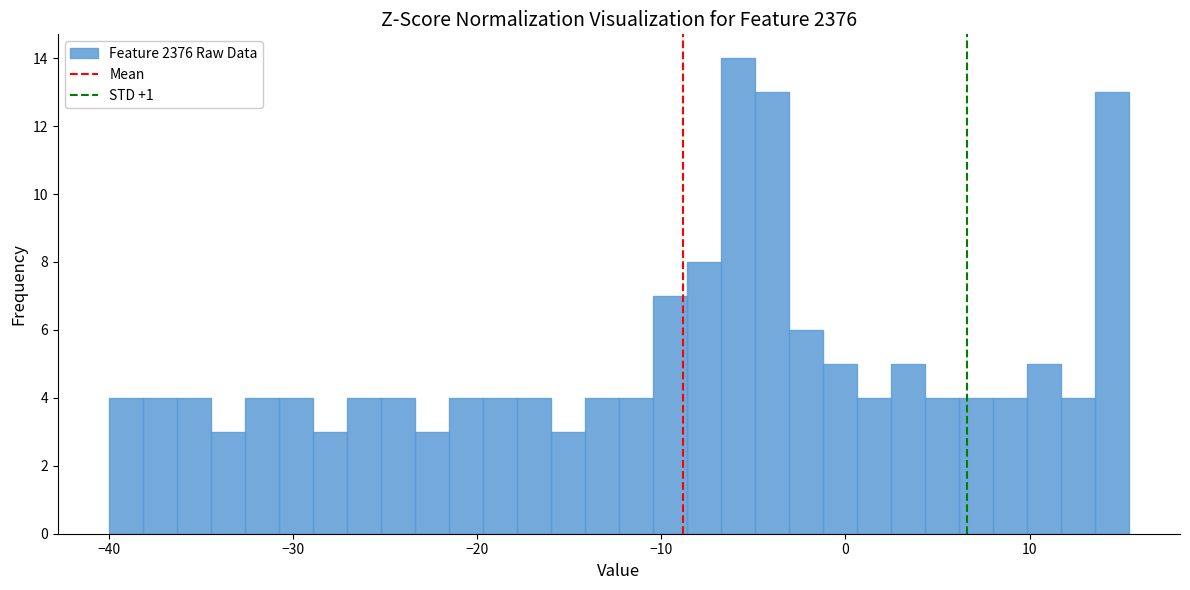

Around what value on the x-axis is the tallest bar? Give the approximate position of its centre, as read against the axis.

-6